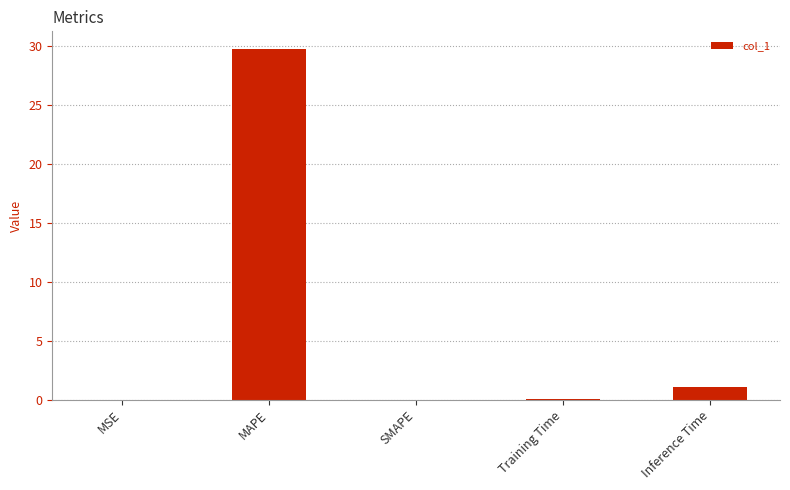

What is the sum of the values at SMAPE and MAPE?

29.7